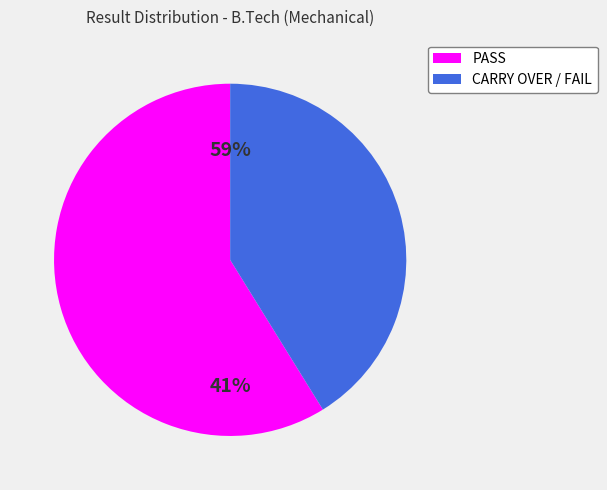

Combined, what portion of the pie is CARRY OVER / FAIL and PASS?

100.0%